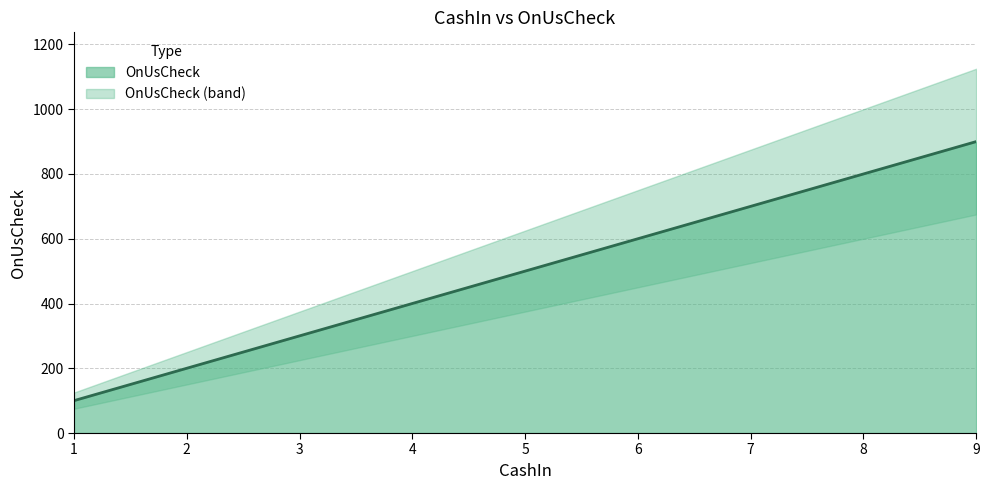

Reading left to right, extract all data points from this chart.

100	200	300	400	500	600	700	800	900